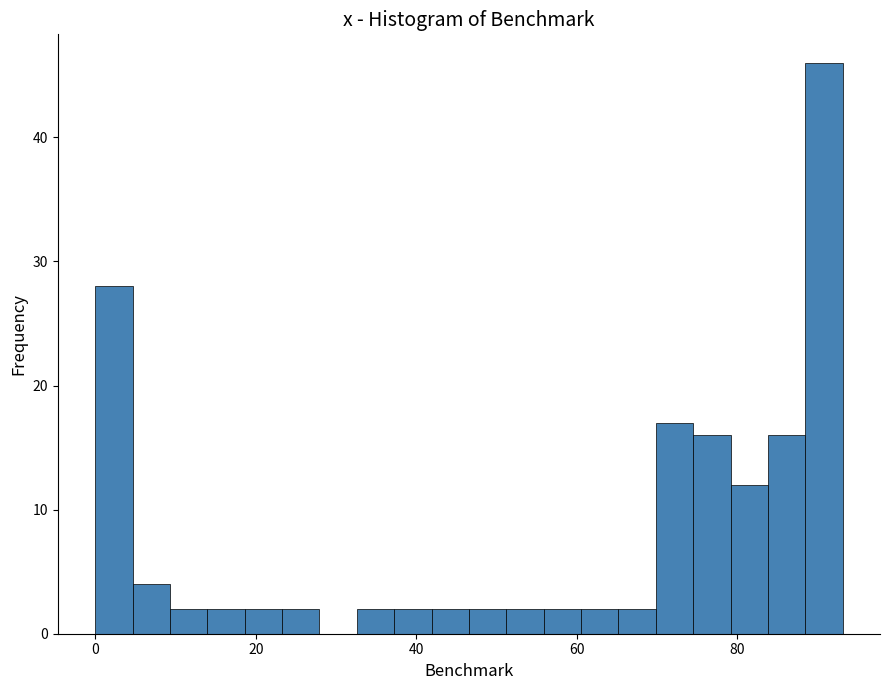

Around what value on the x-axis is the tallest bar? Give the approximate position of its centre, as read against the axis.

90